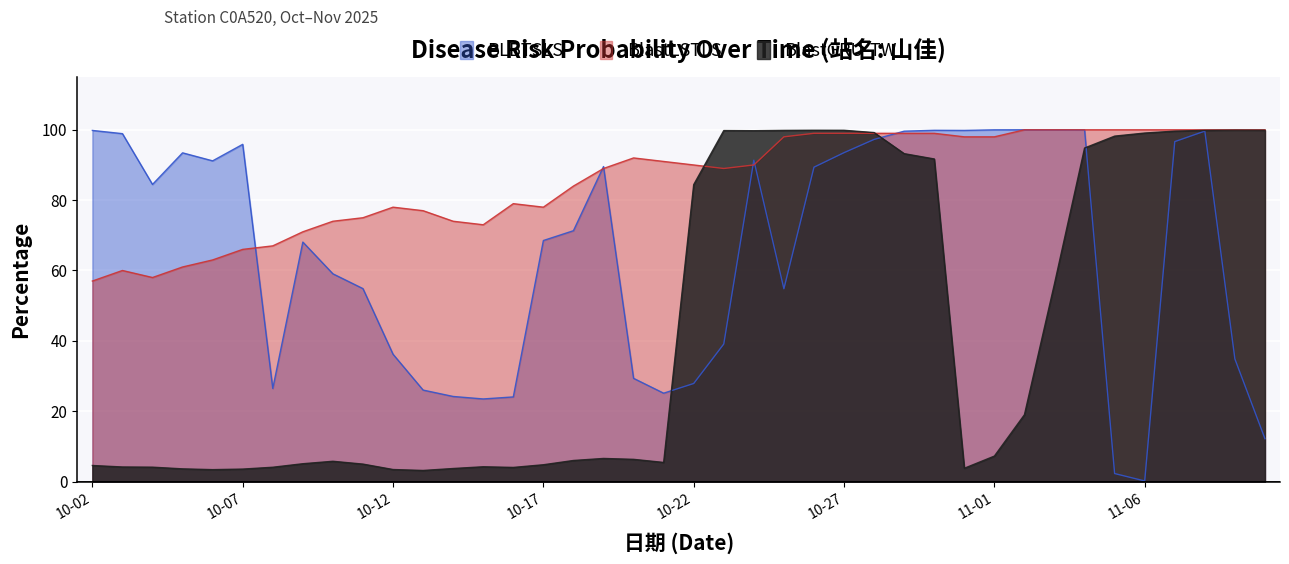

What is the label of the 40th point from the left?

2025-11-10